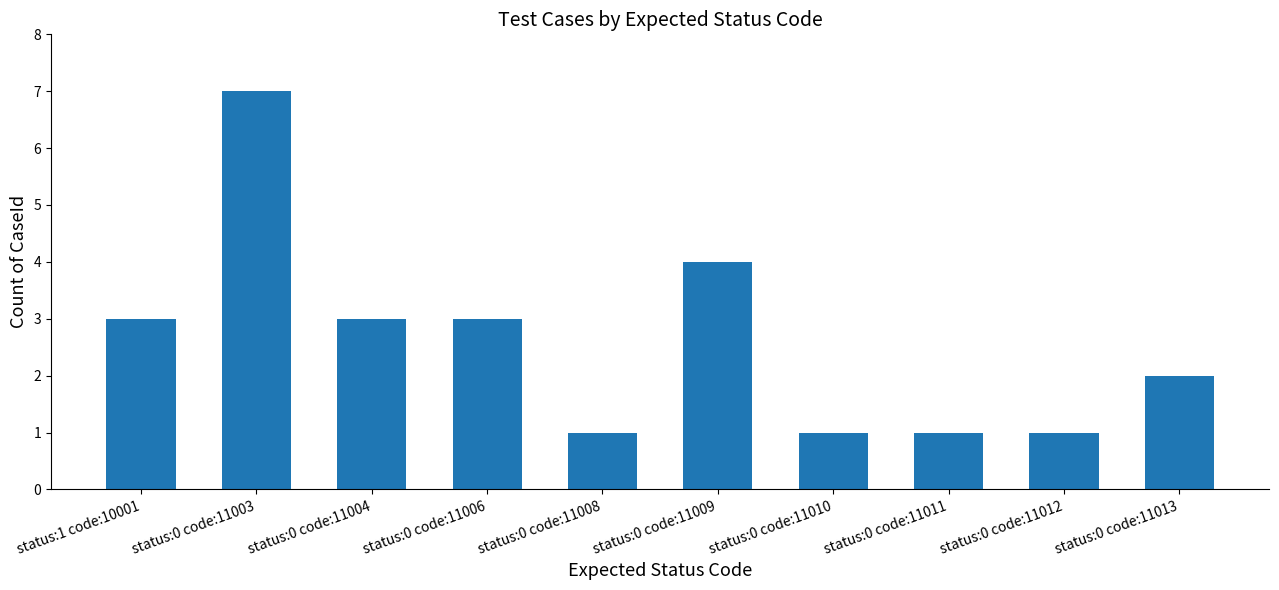

What is the sum of all values?

26